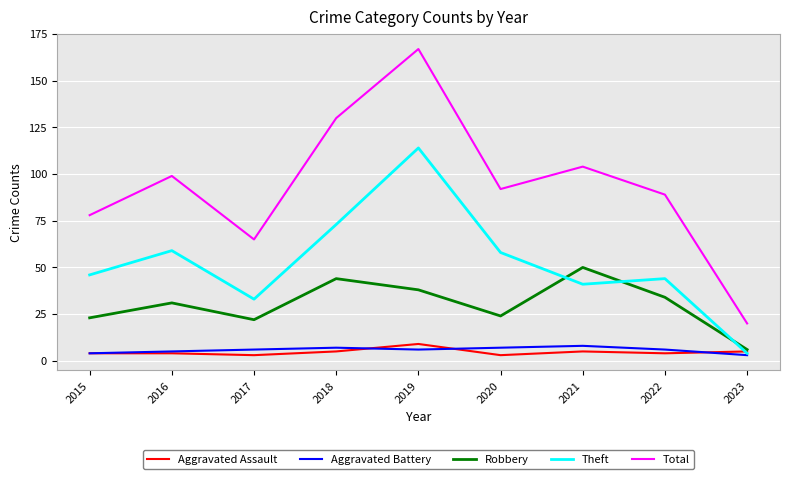

What is the sum of the Aggravated Assault values at 2023 and 2020?

8